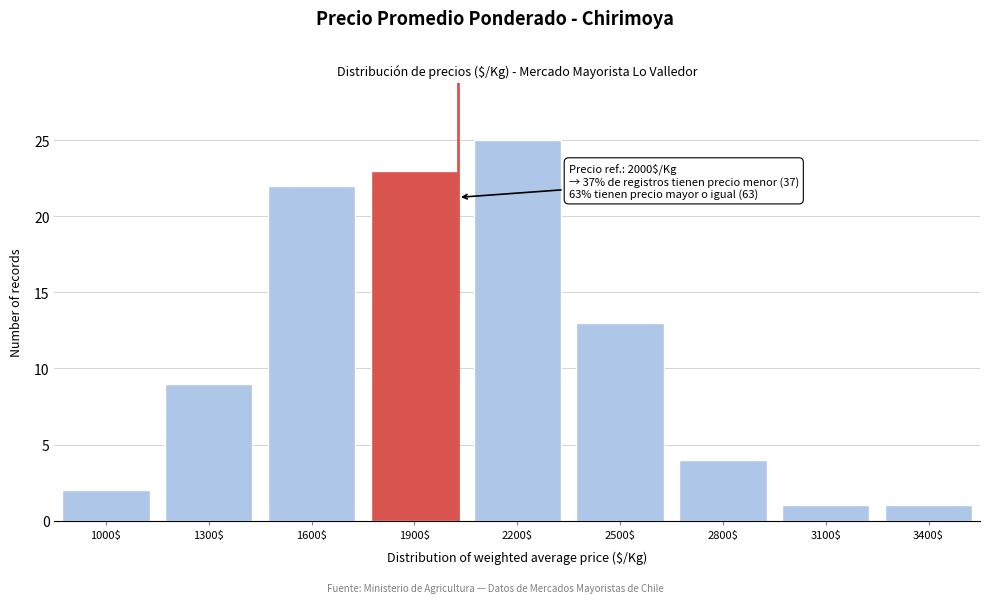

Reading left to right, extract all data points from this chart.

2	9	22	23	25	13	4	1	1